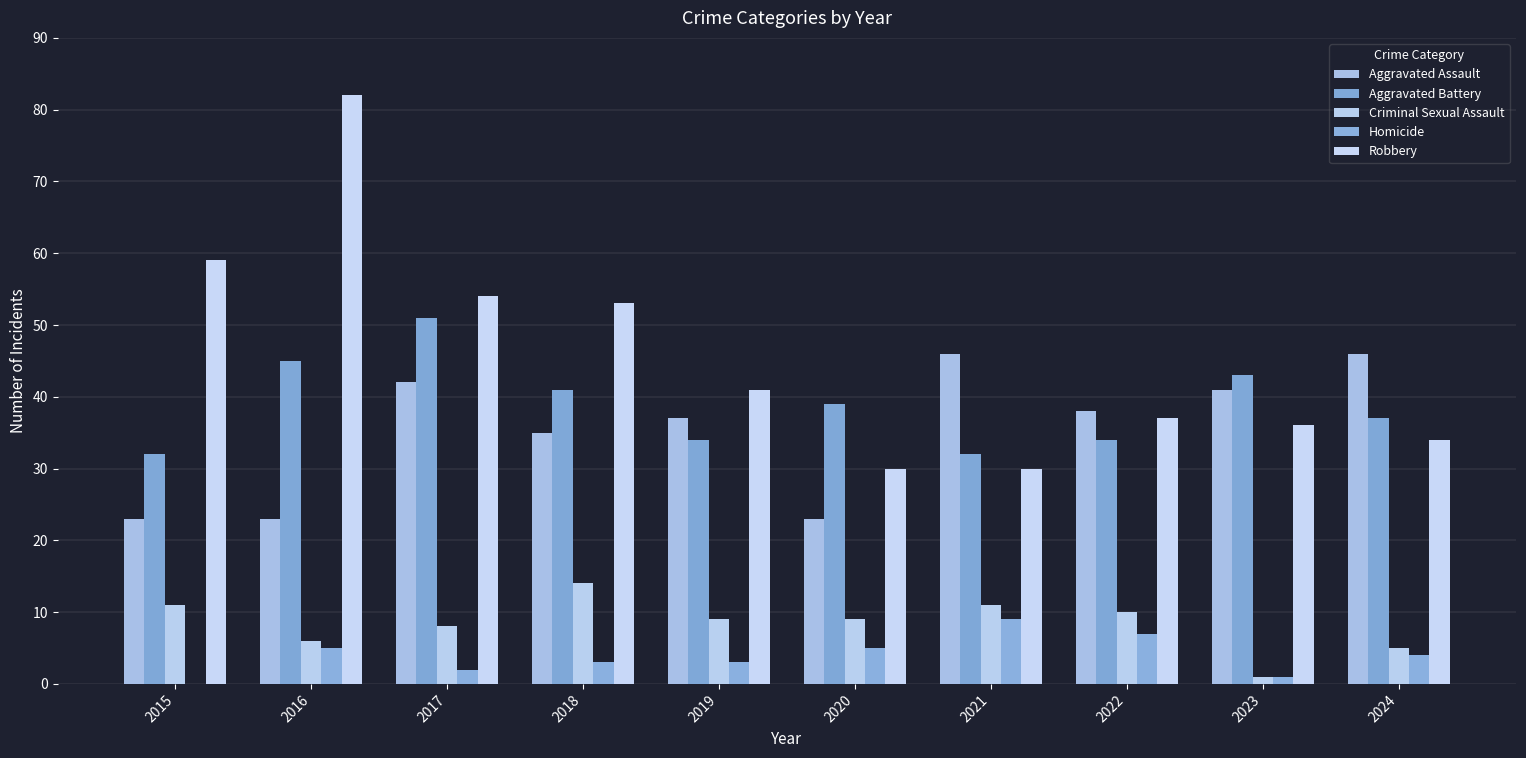

What is the maximum value shown in the chart?

82